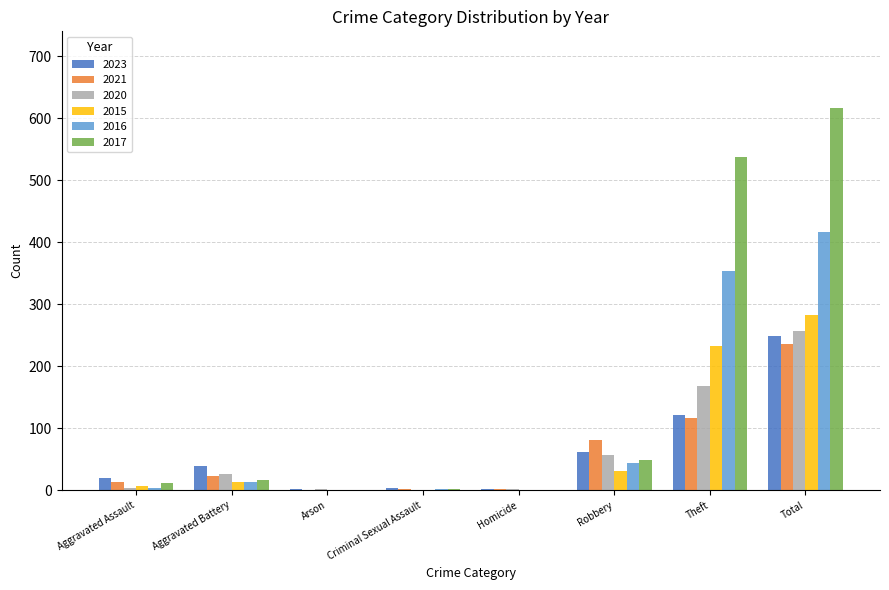

The 2023 series shows 121 at Theft. True or false?

True